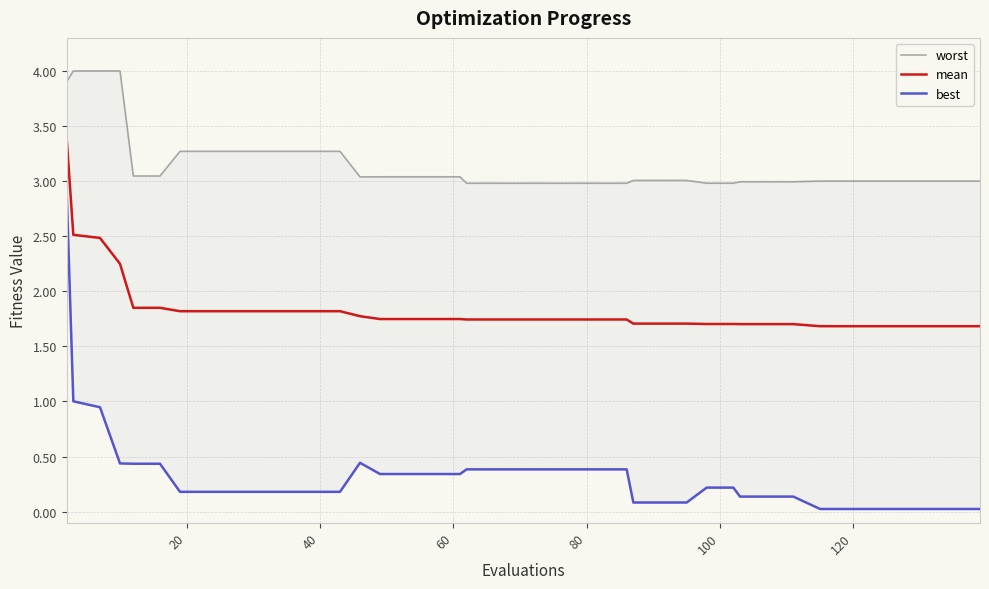

What is the highest value of the mean series?

3.4